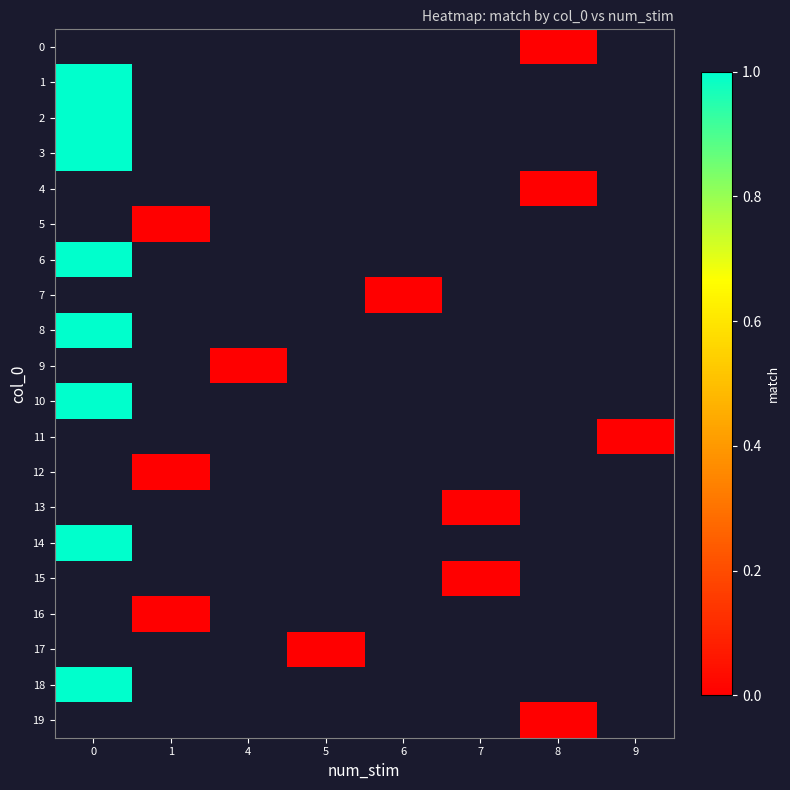

Is the value of 0 at 6 greater than the value of 1 at 4?

No